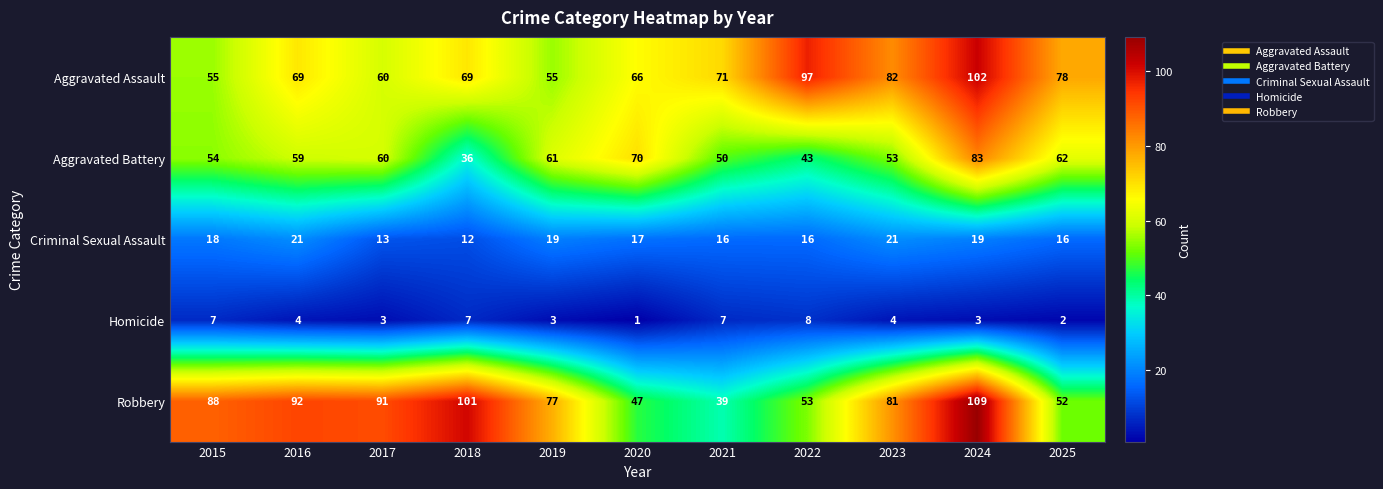

What is the sum of all Aggravated Assault values?

804